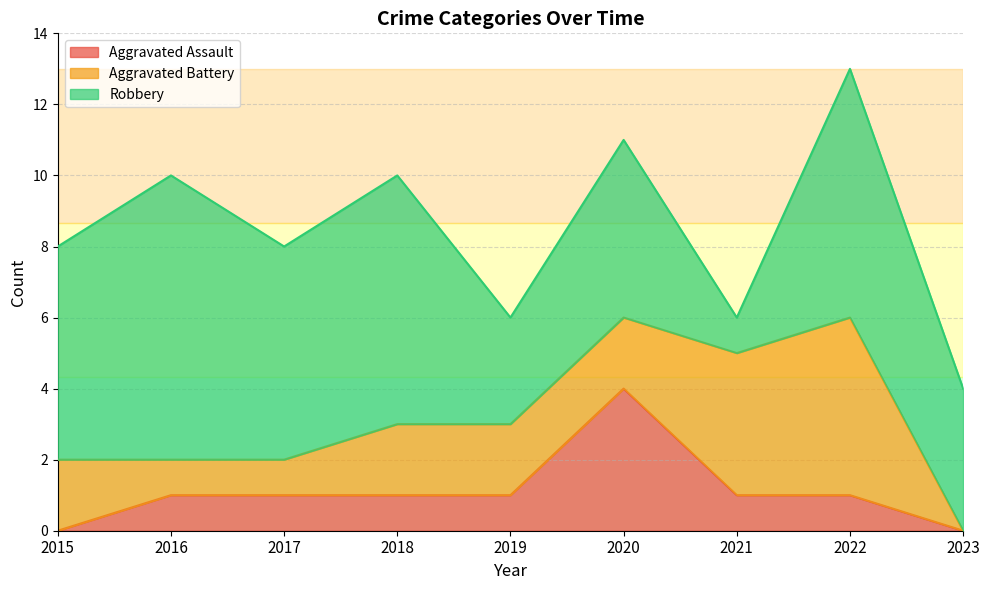

Rank the series at 2016 from lowest to highest value.

Aggravated Assault, Aggravated Battery, Robbery